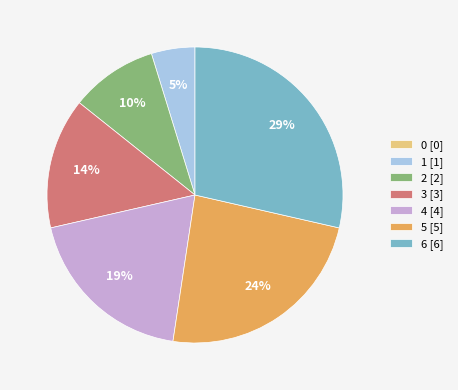

Do 5 [5] and 1 [1] together represent more than half of the pie?

No